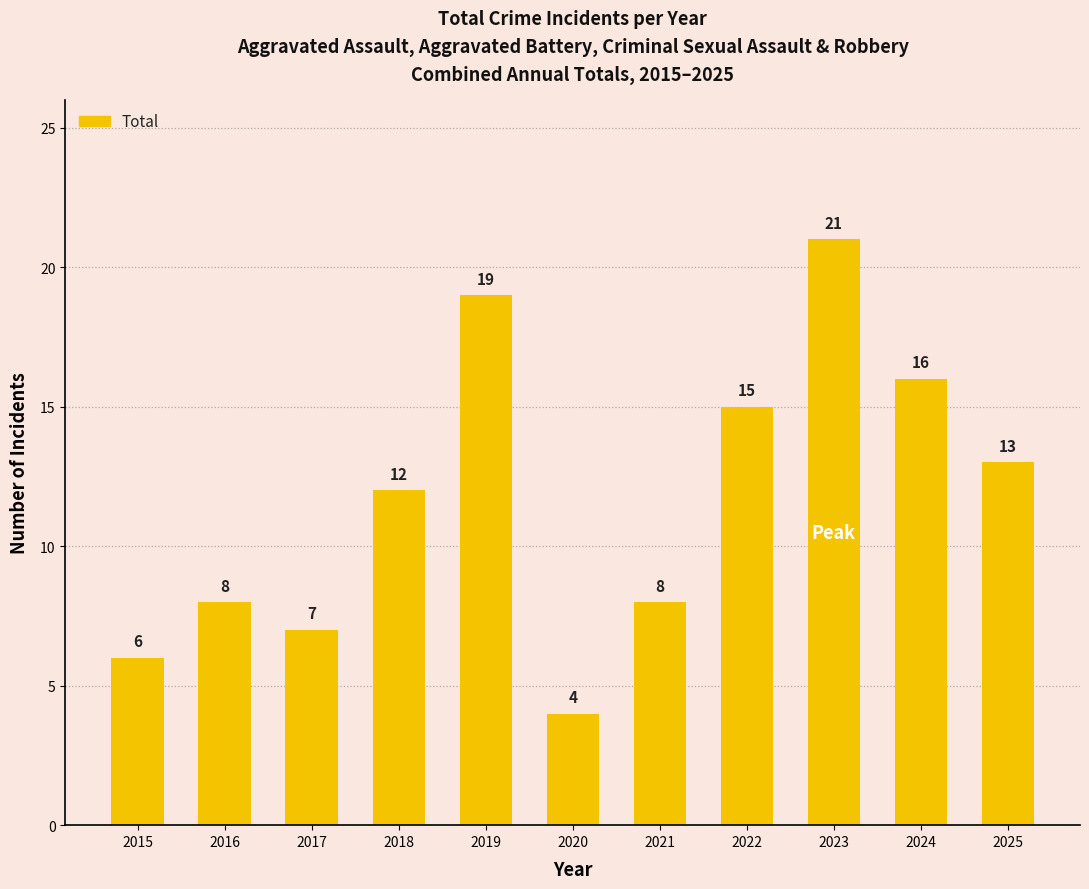

Which category has the highest value across all series?

2023